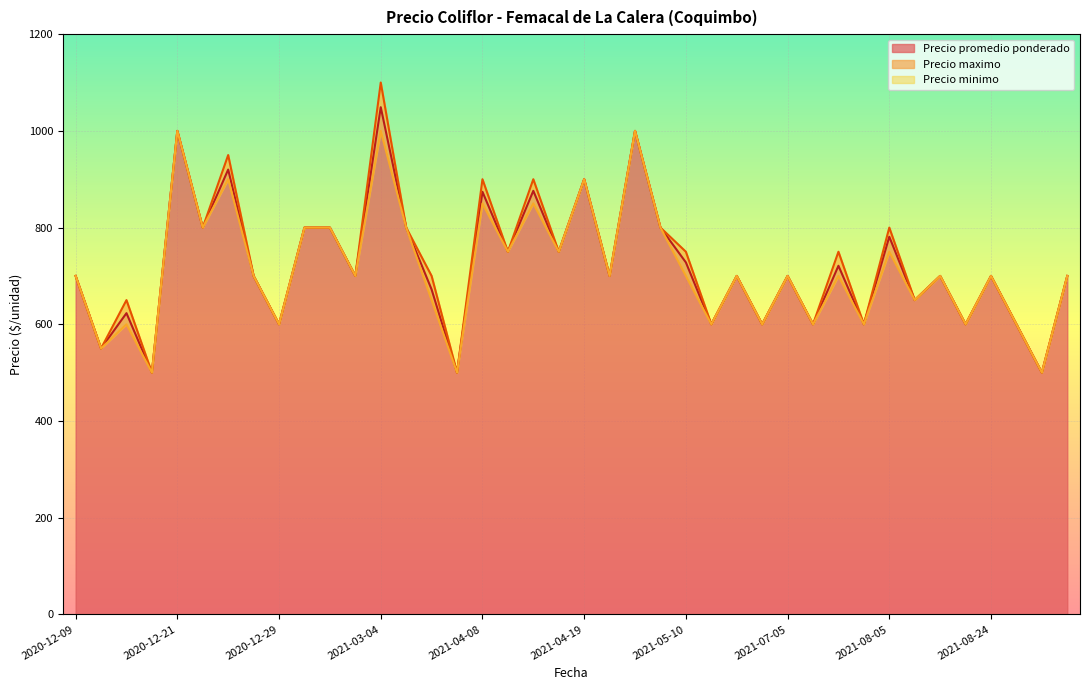

What is the maximum value for Precio promedio ponderado?

1049